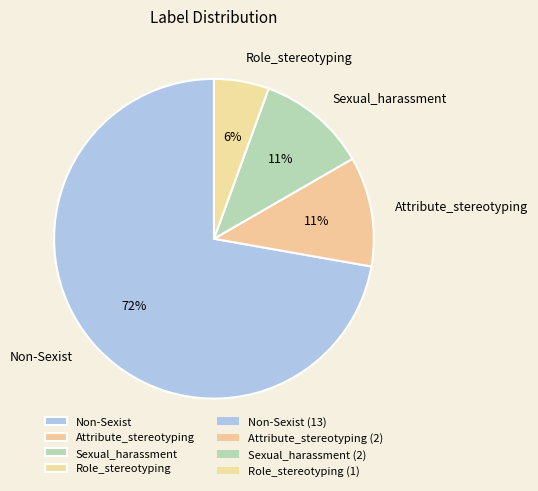

Is the sum of Sexual_harassment and Non-Sexist greater than half?

Yes